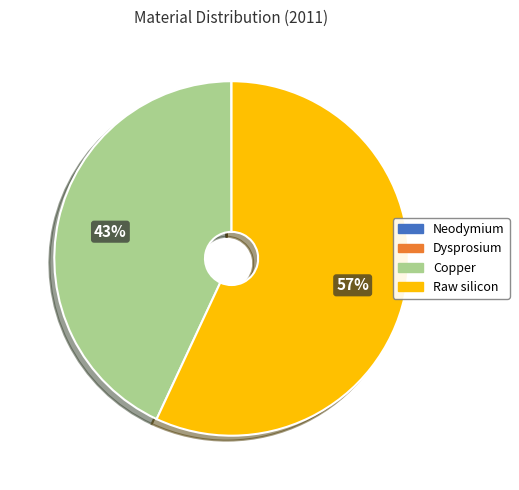

Is the sum of Copper and Raw silicon greater than half?

Yes